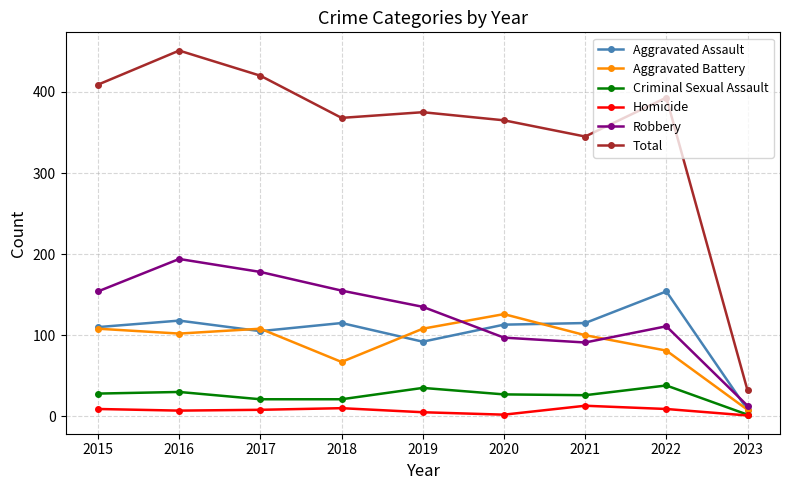

At which label does Aggravated Assault reach its peak?

2022